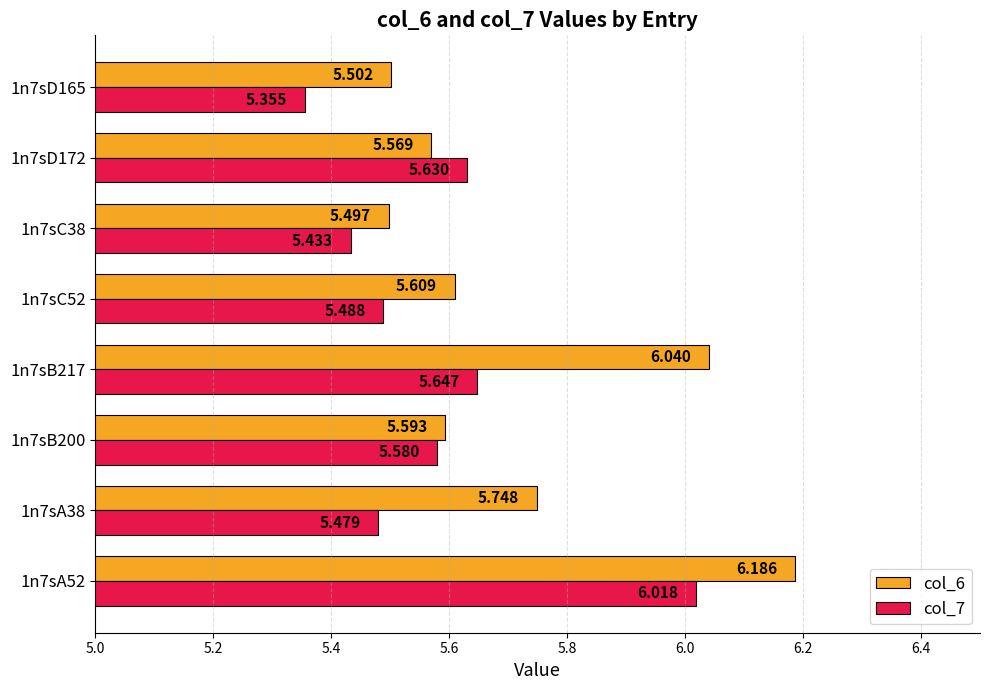

Is the value of col_6 at 1n7sA52 greater than the value of col_7 at 1n7sA38?

Yes